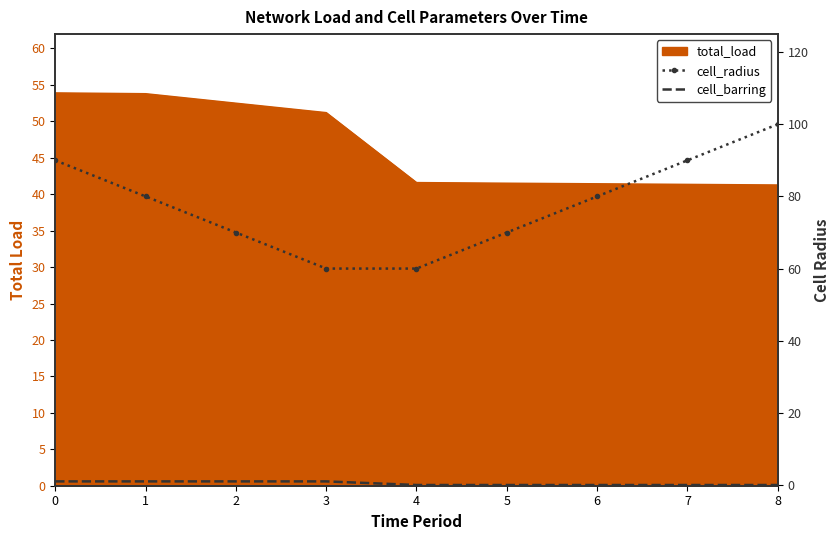

True or false: cell_radius and cell_barring cross at least once.

False